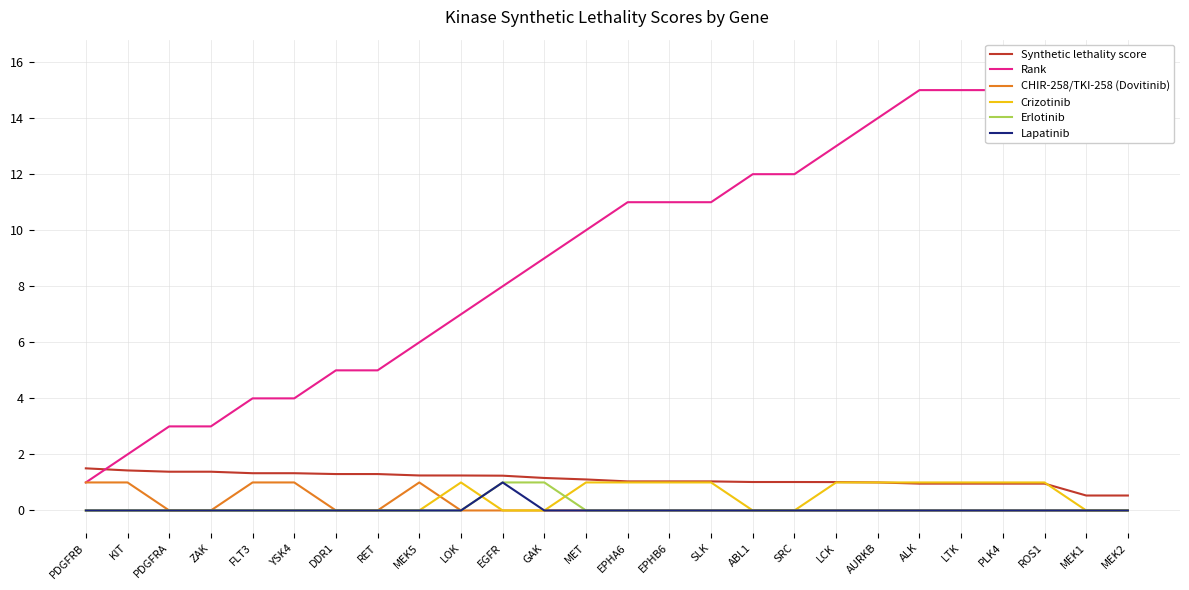

True or false: Synthetic lethality score and Lapatinib cross at least once.

False